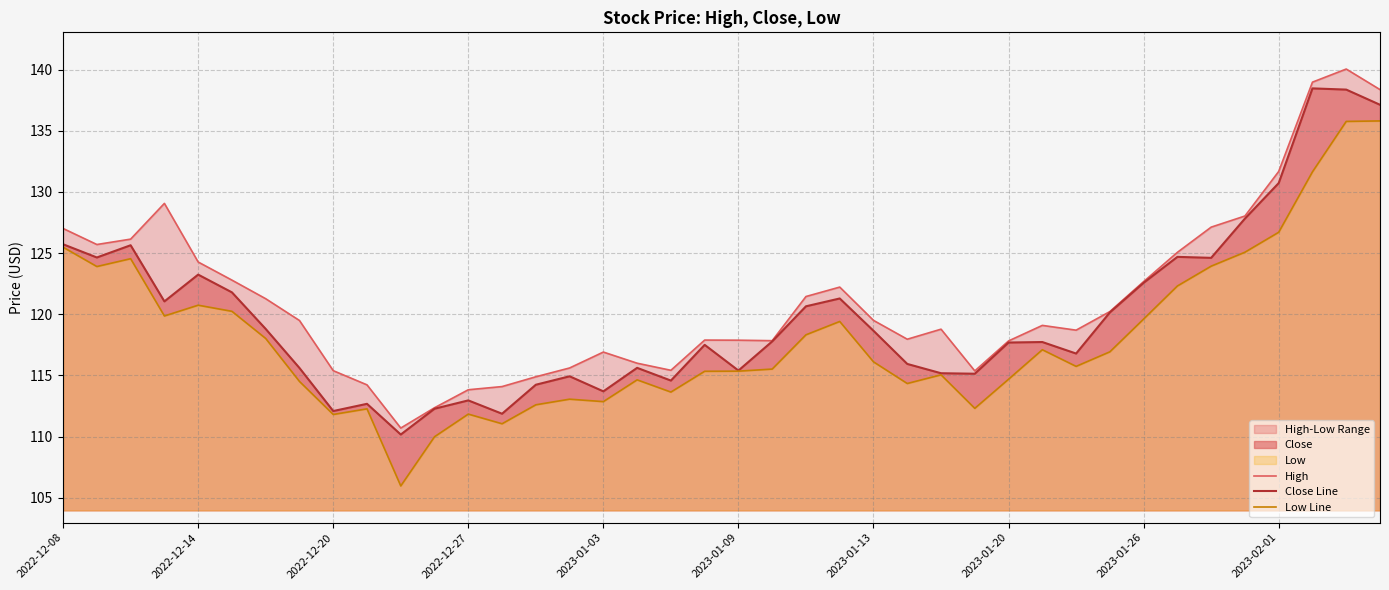

True or false: Close Line and Low Line intersect in this chart.

False